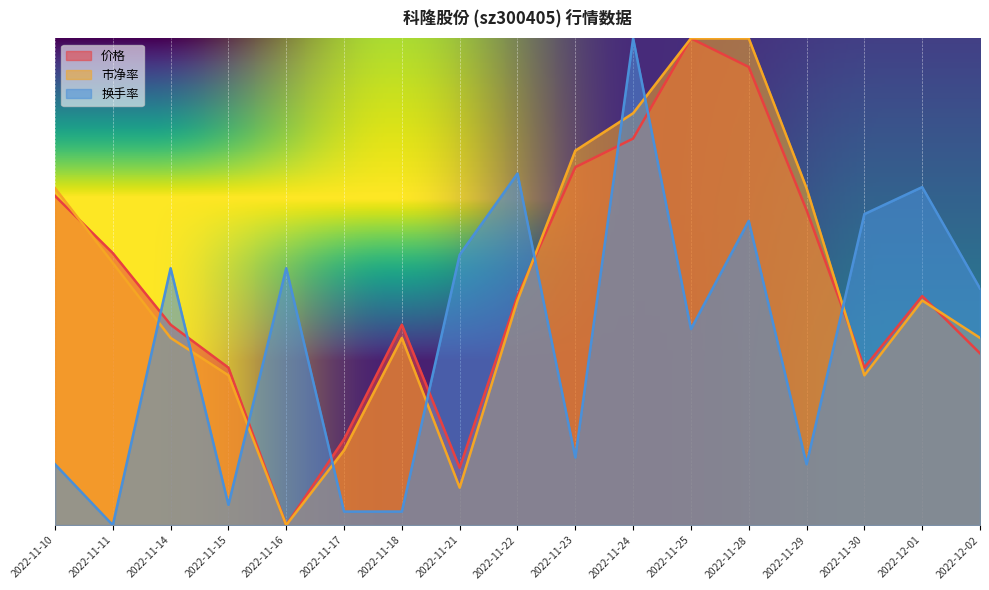

At which category does 市净率 reach its first local peak?

2022-11-18